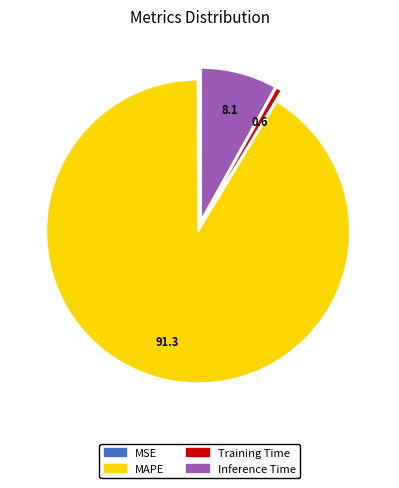

What is the majority slice?

MAPE